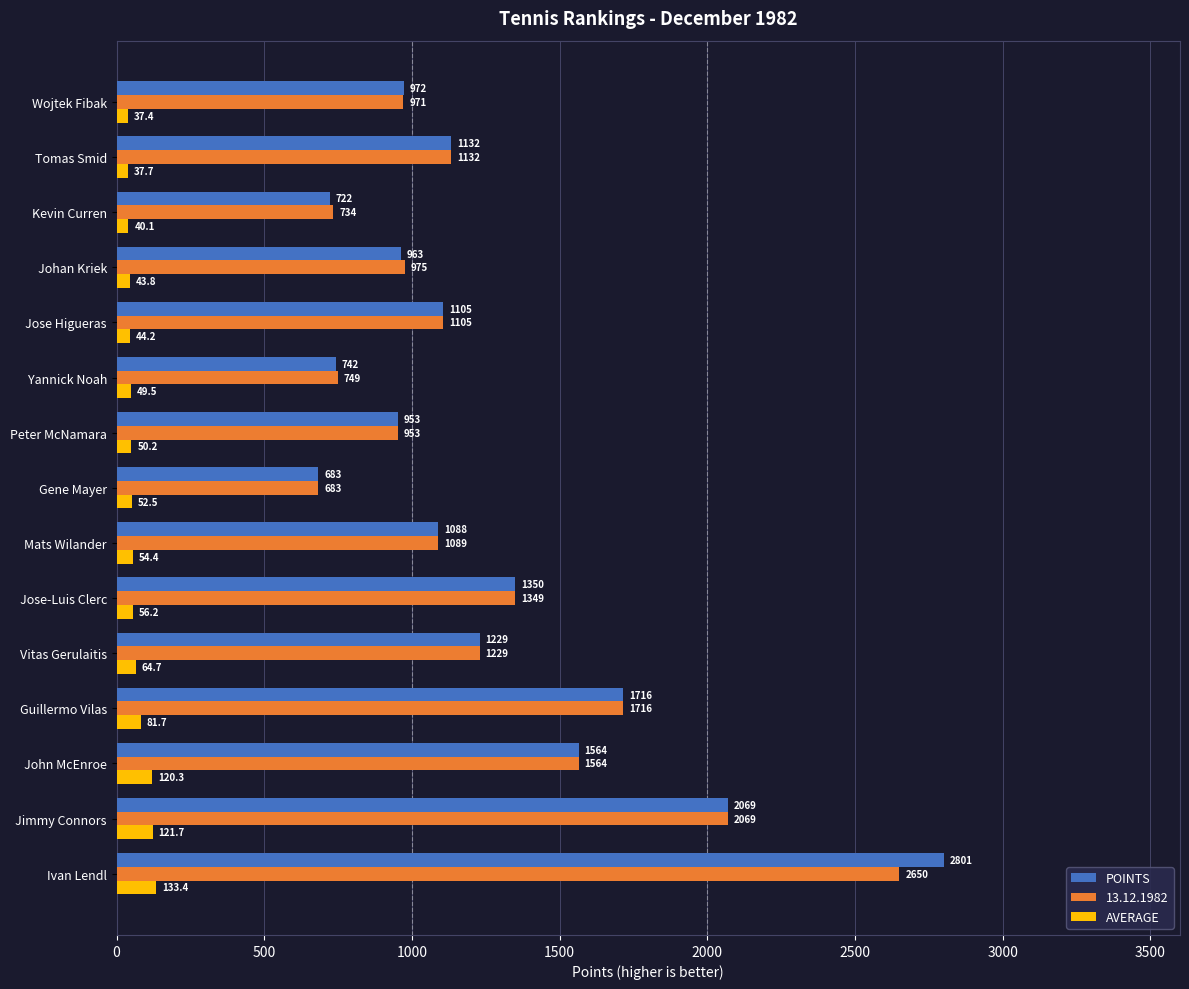

Which label corresponds to the largest value in the chart?

Ivan Lendl